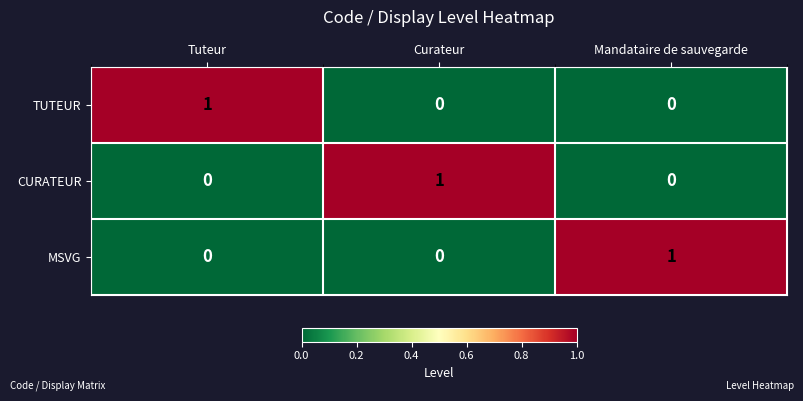

How many CURATEUR values are between 0 and 1?

3